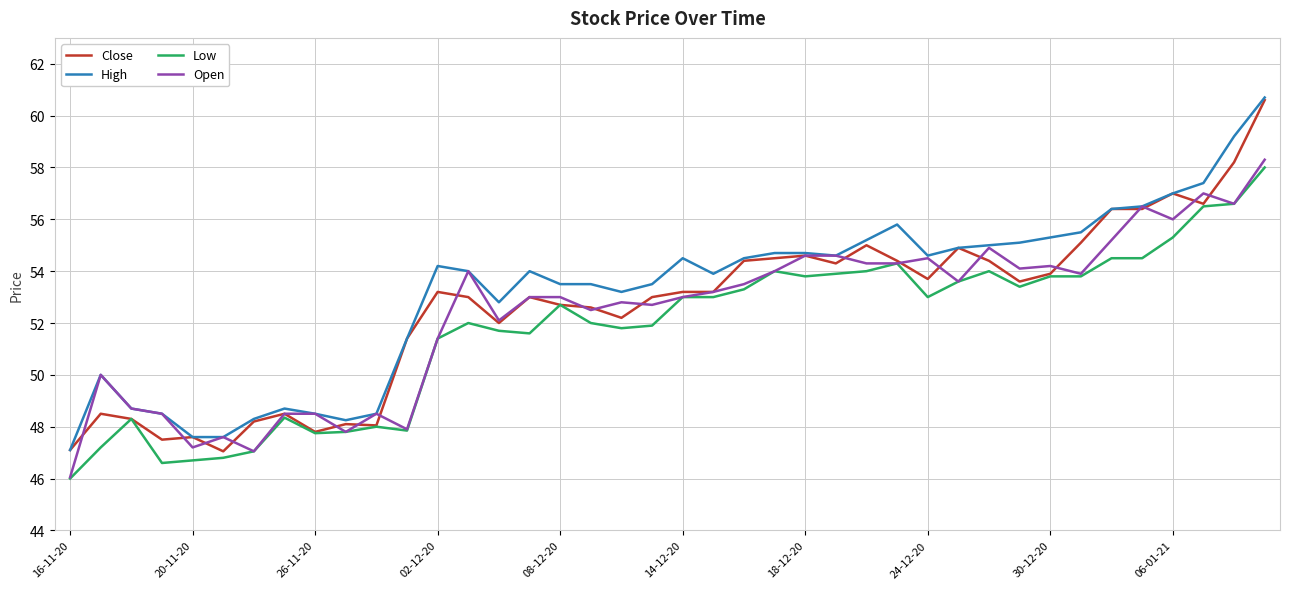

What is the smallest value displayed?

46.0